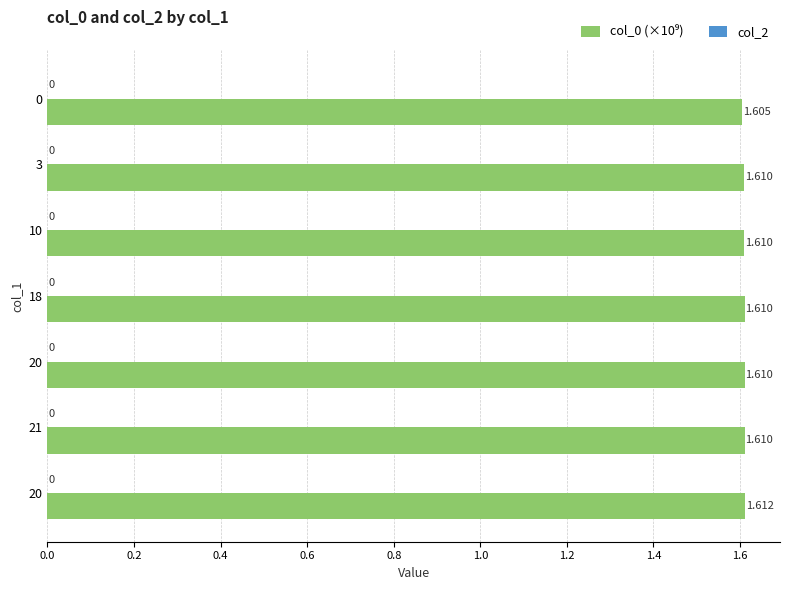

How many data points does each series have?

7